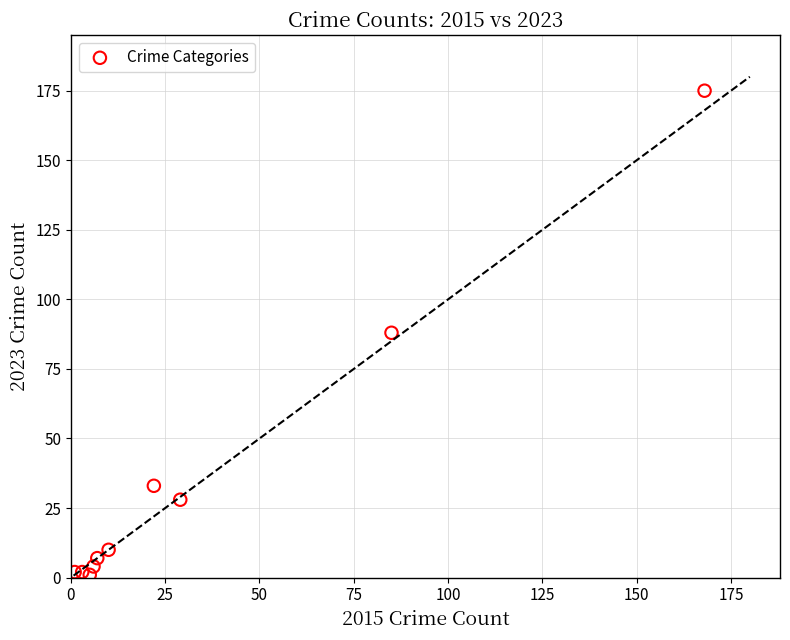

What is the range of Y values (max minus min)?

174